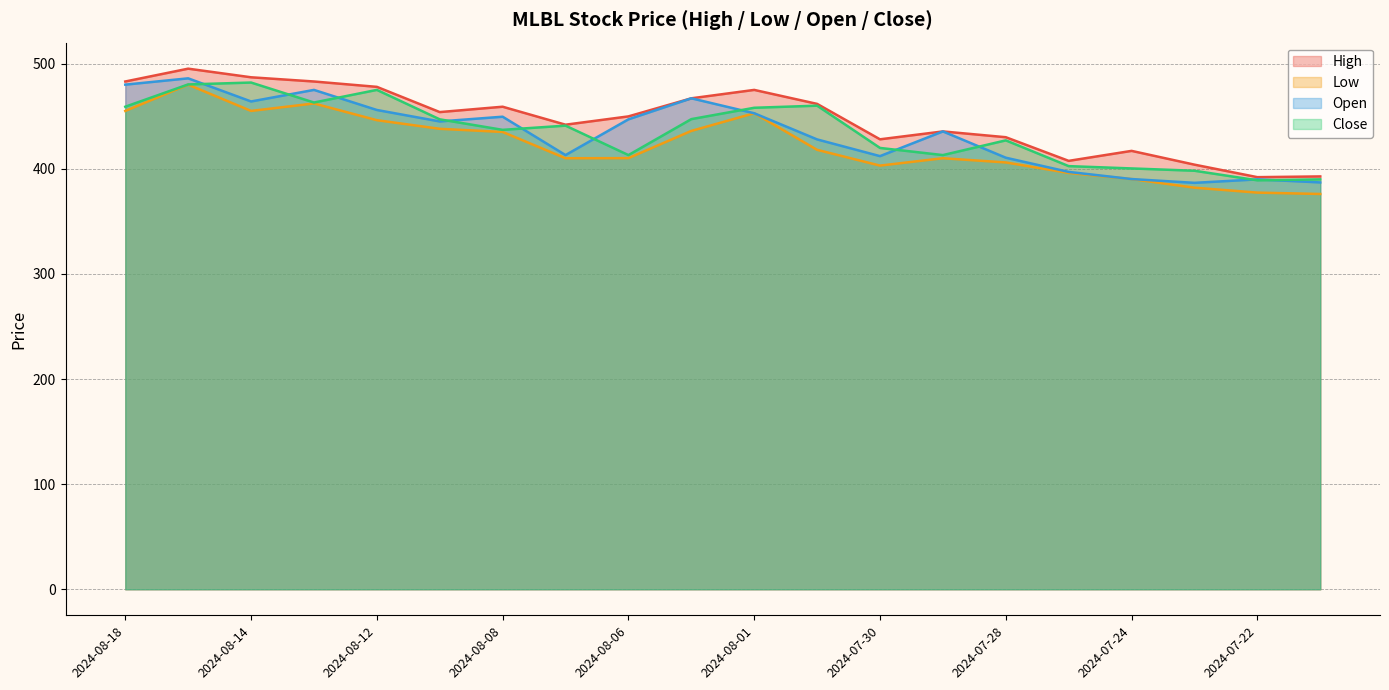

What is the difference between the second highest and minimum values in the High series?

95.0